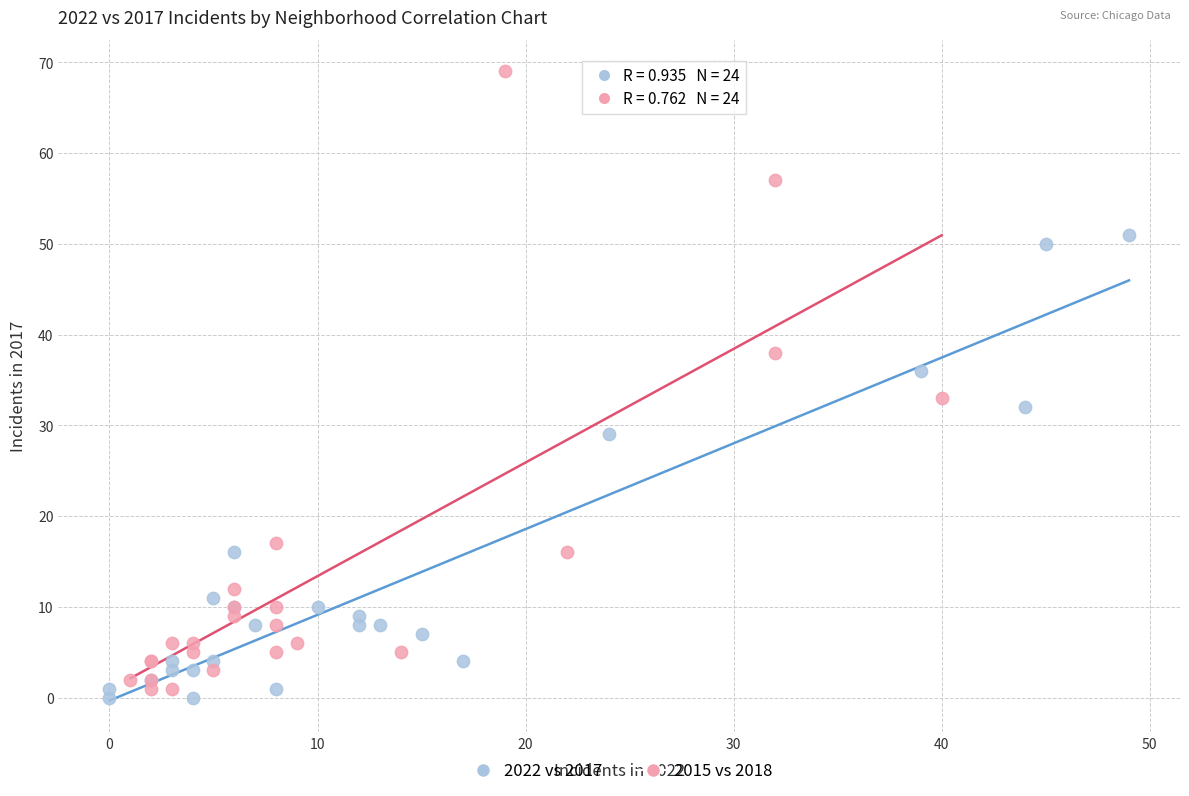

Which series has the widest spread of Y values?

2015 vs 2018